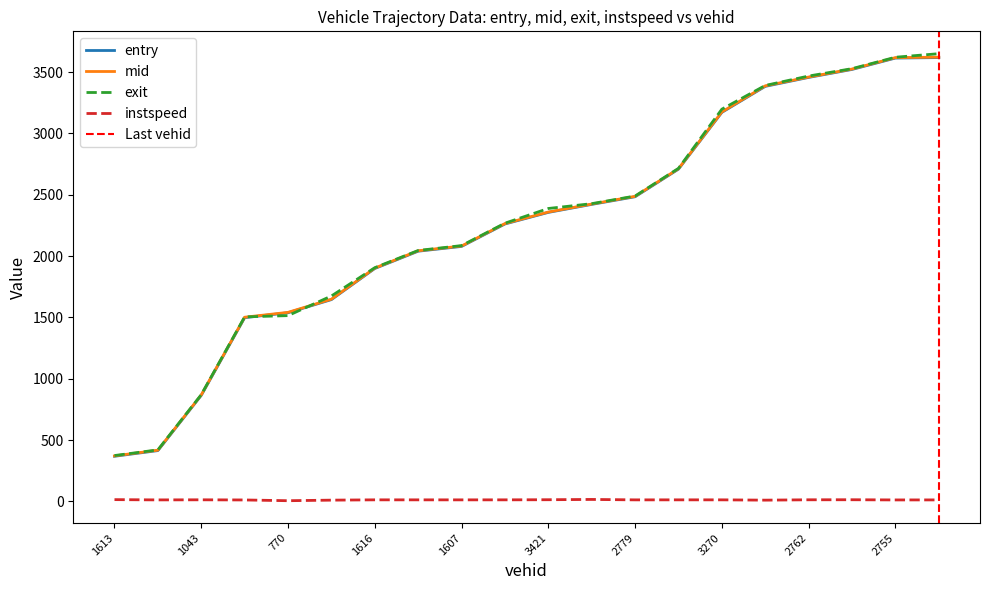

What is the sum of all instspeed values?

234.1